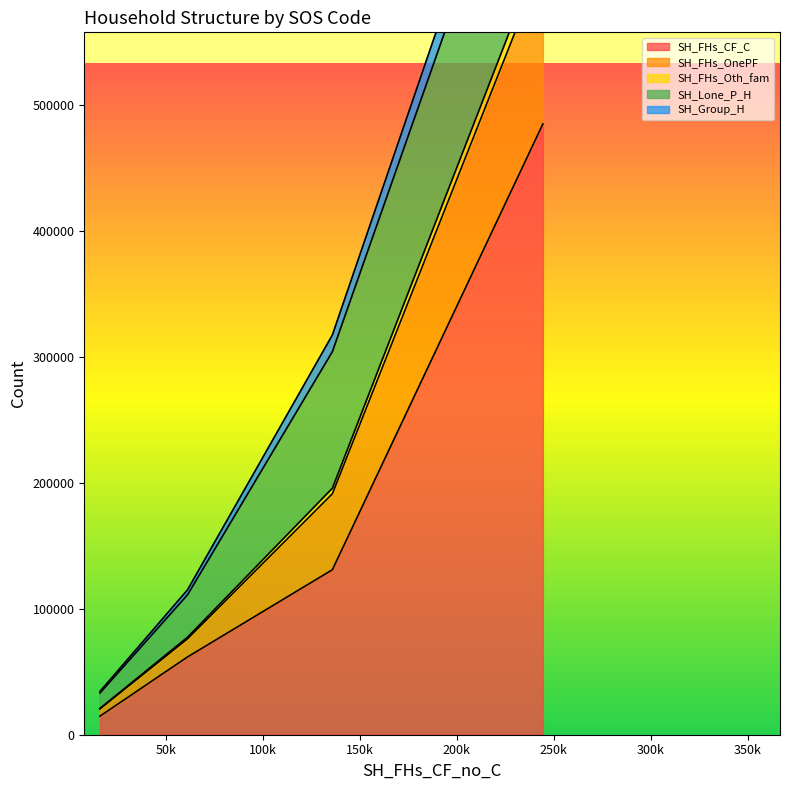

What is the sum of all SH_FHs_CF_C values?

692252